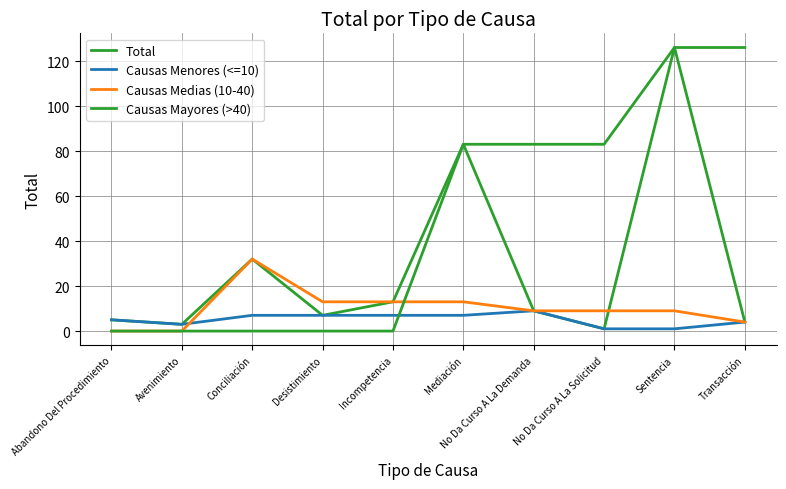

Does the chart have visible grid lines?

Yes